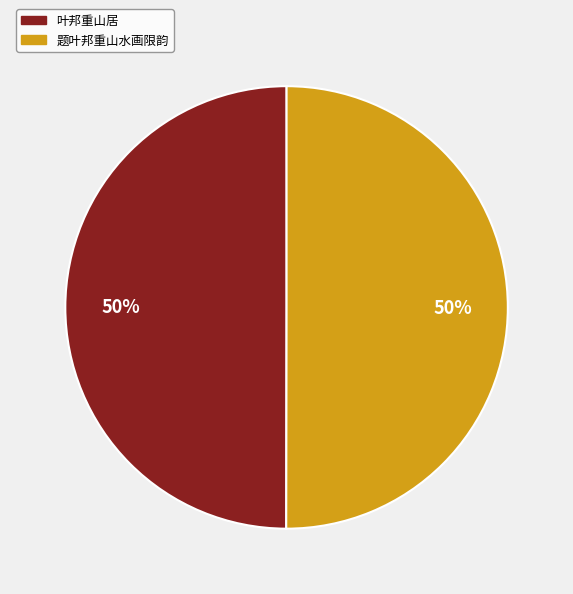

Approximately how many times larger is the value at 题叶邦重山水画限韵 compared to 叶邦重山居?

1.0